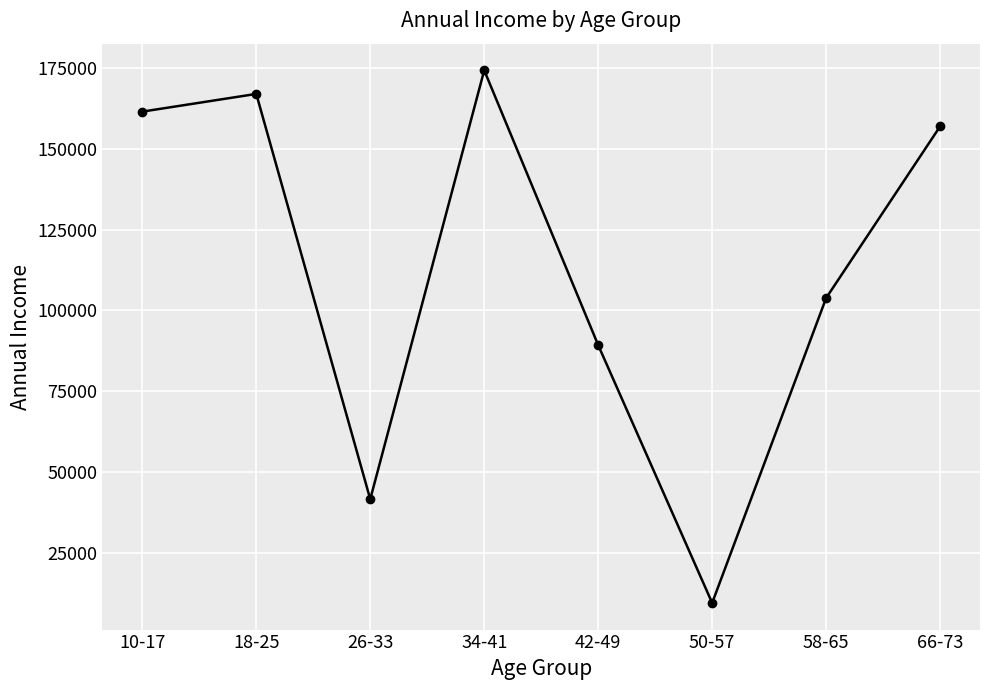

What is the sum of all values?

904212